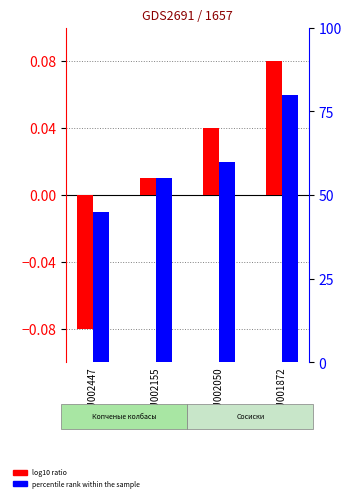

What is the value of the percentile rank within the sample bar at the 1st from the left?

45.0